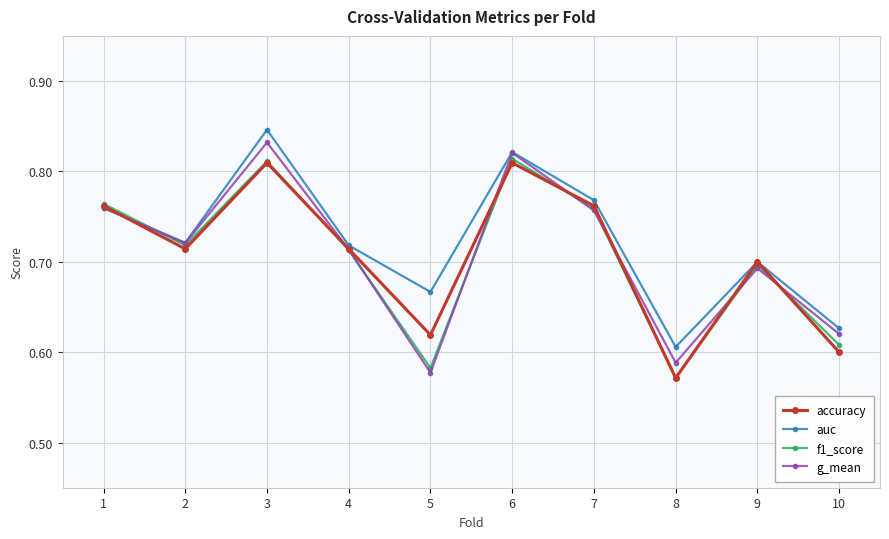

Between 9 and 10, which series saw the biggest shift?

accuracy